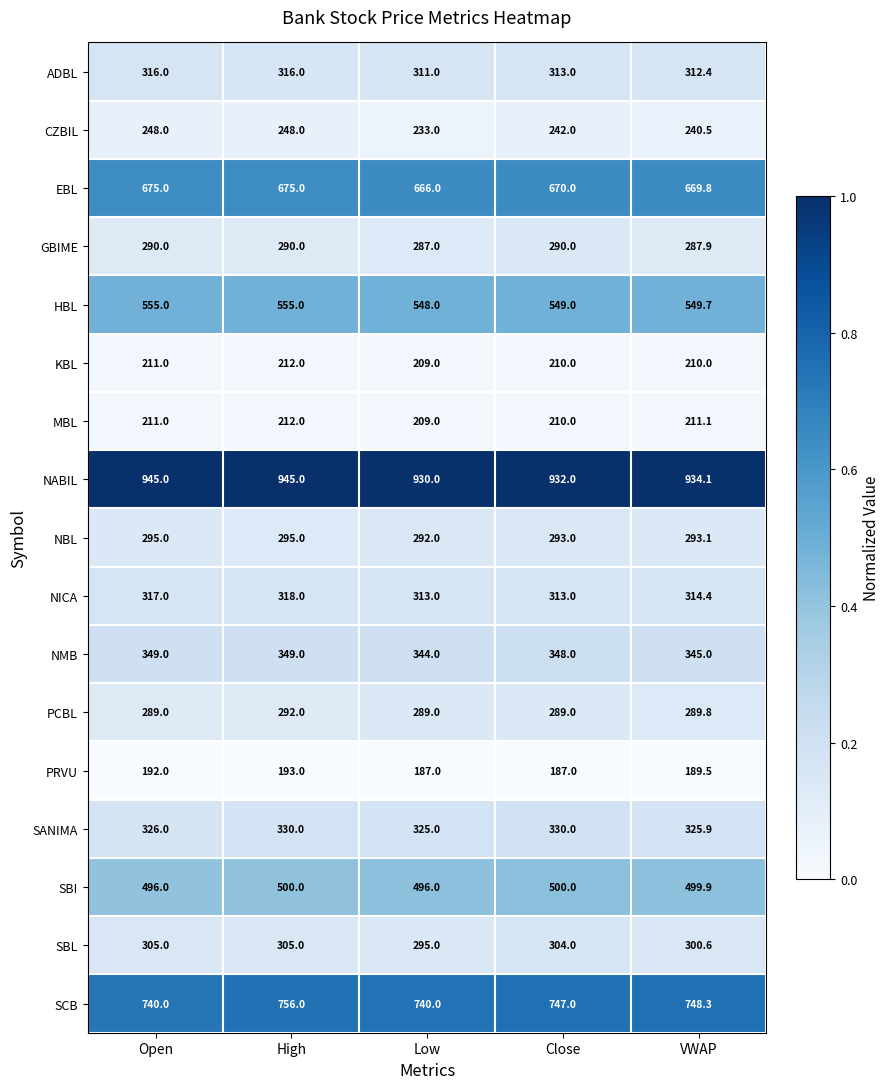

What value does the CZBIL series have at VWAP?

240.5